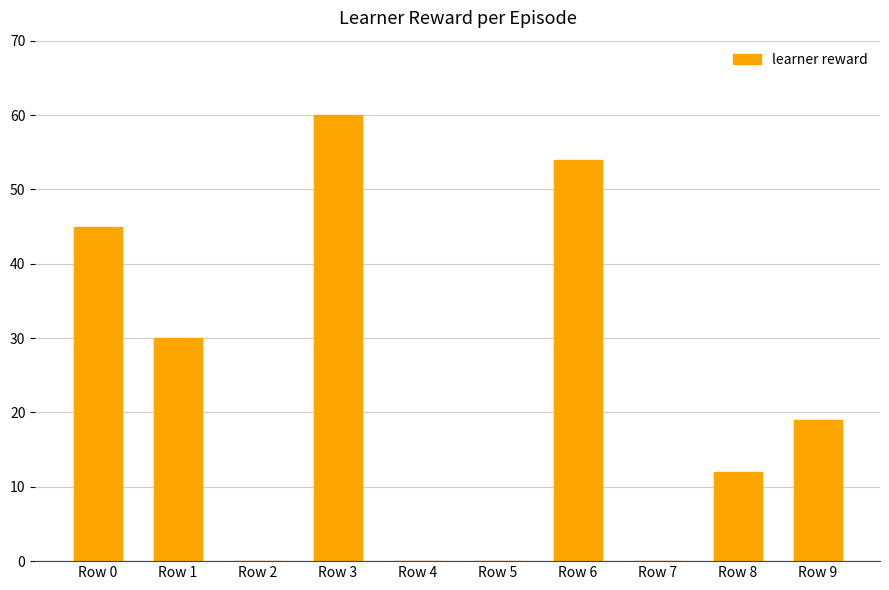

Which label corresponds to the largest value in the chart?

Row 3